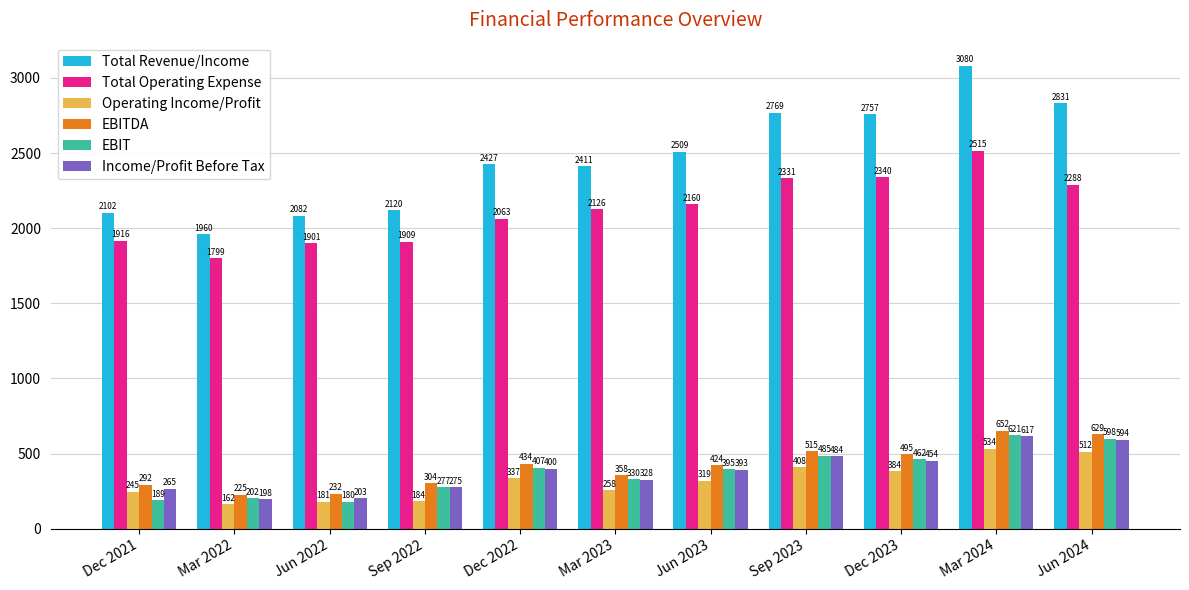

At which category is the sum across all series the highest?

Mar 2024